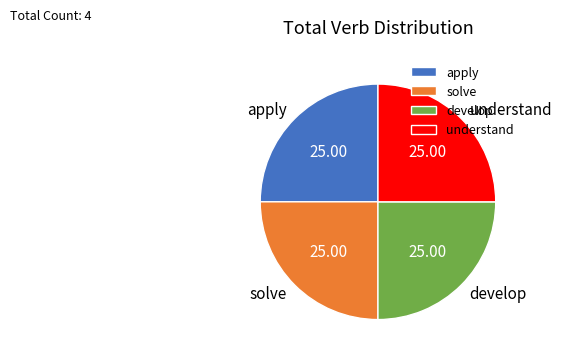

Is there any slice that represents more than half of the pie?

No